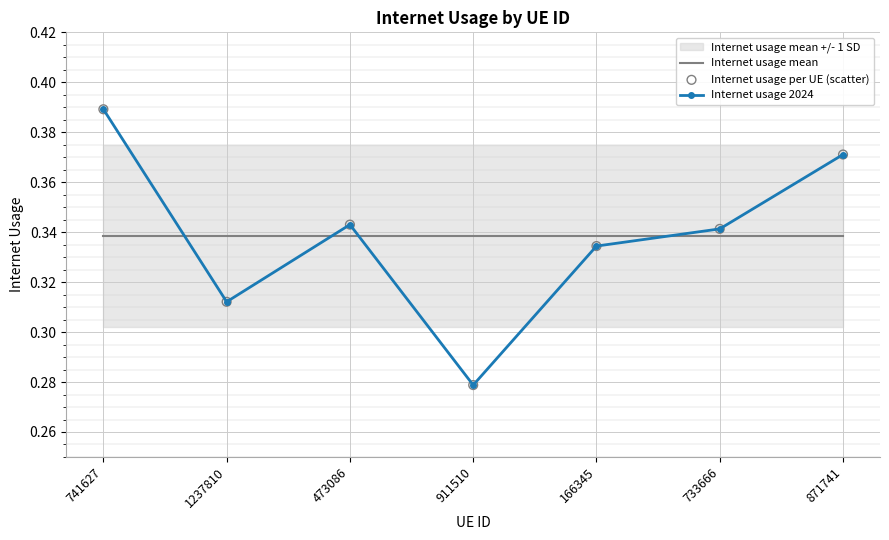

Which series contains the highest Y value?

Internet usage 2024